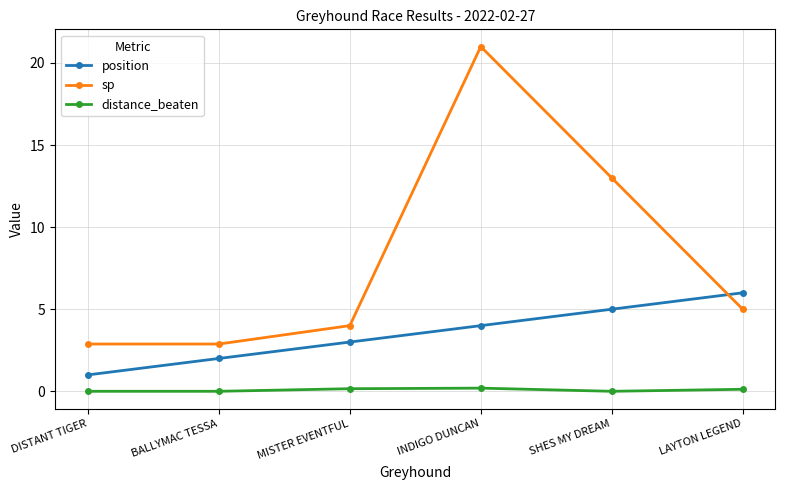

List the labels in order of position value, largest first.

LAYTON LEGEND, SHES MY DREAM, INDIGO DUNCAN, MISTER EVENTFUL, BALLYMAC TESSA, DISTANT TIGER